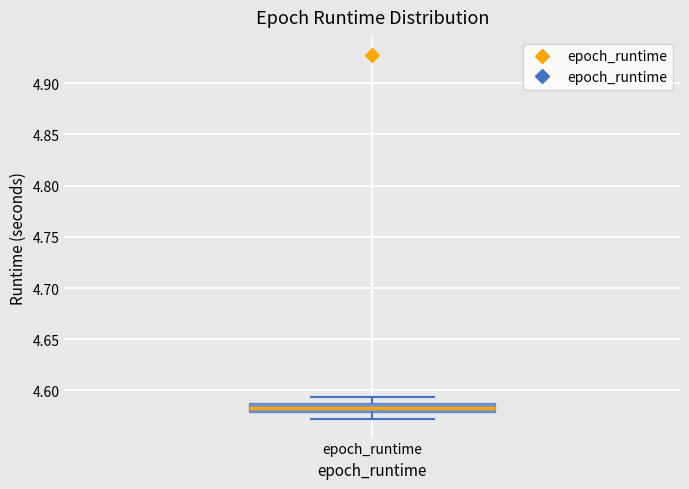

Transcribe this box plot: give where the median line is, the range the box spans, and where the two whiskers end, as read against the y-axis. The values are not printed on the chart, so give them approximately, as read against the axis.

median 4.585 (inside the box), box 4.580 to 4.585, whiskers 4.570 to 4.595